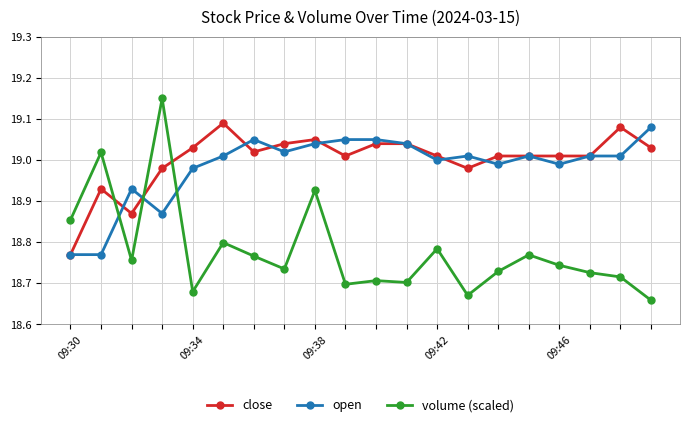

Count the number of data series in this chart.

3